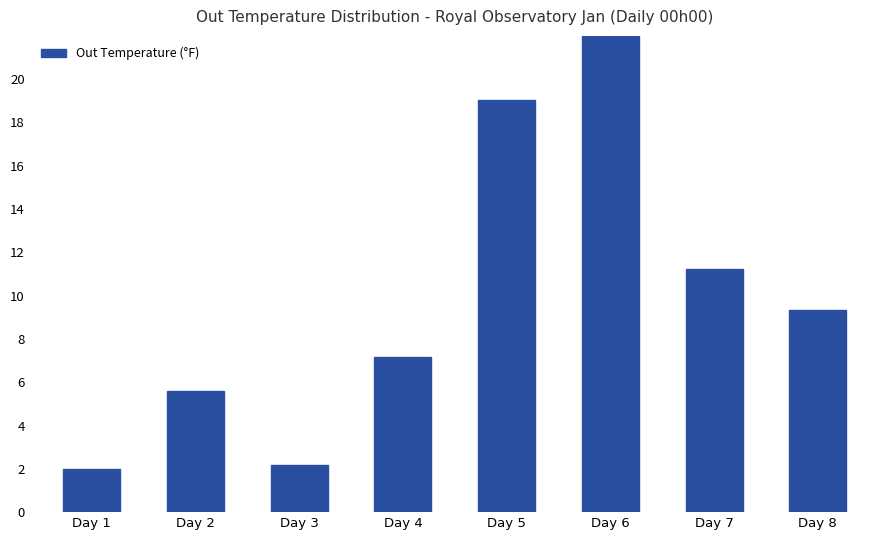

Between Day 4 and Day 5, which is larger?

Day 5